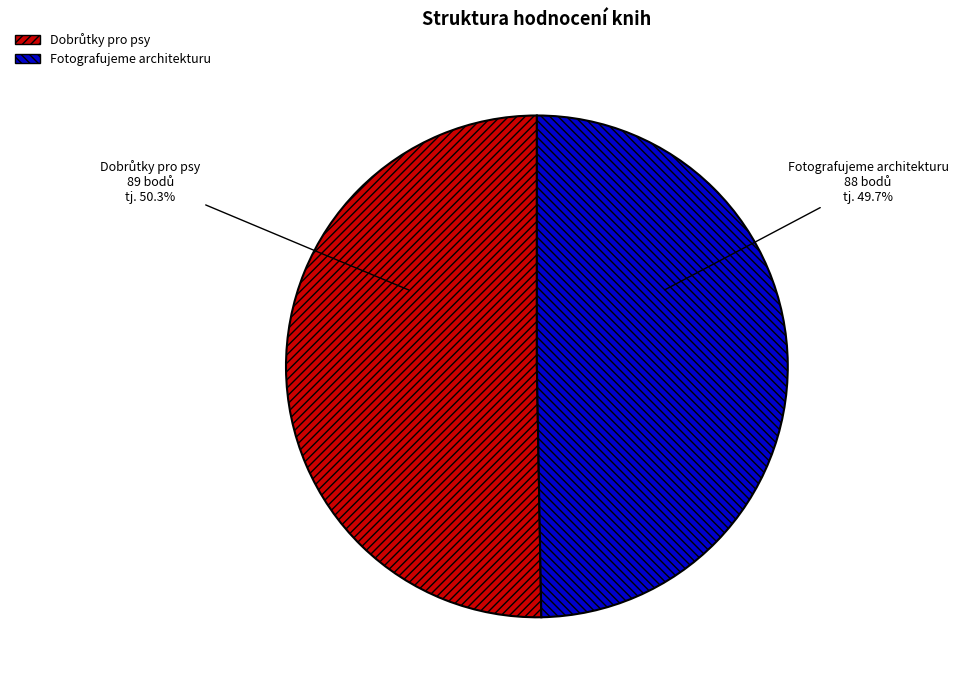

What is the smallest slice in the pie chart?

Fotografujeme architekturu